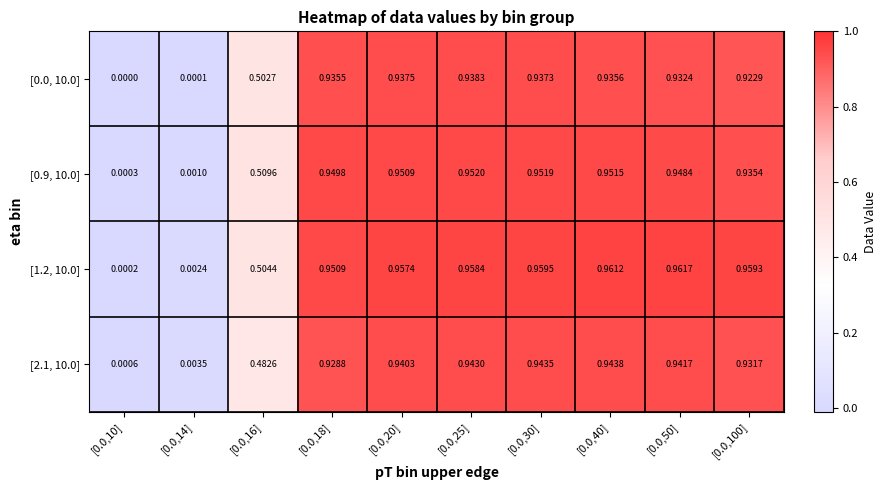

Count the number of data series in this chart.

4